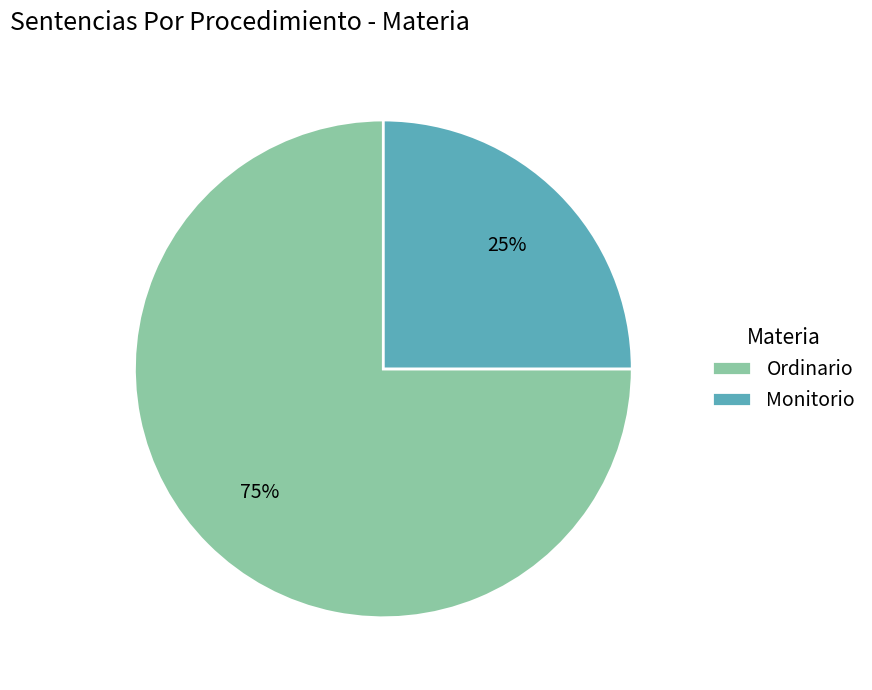

Which slice is the smallest?

Monitorio